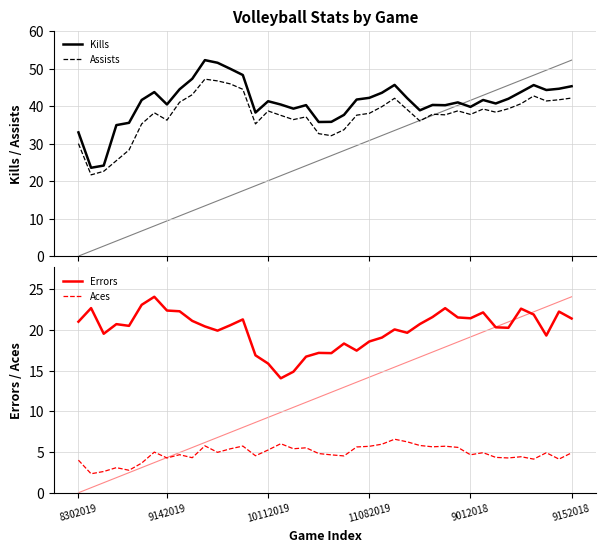

Reading left to right, list all the values displayed in this chart.

Kills: 33.0	23.6	24.1	34.9	35.5	41.6	43.8	40.5	44.5	47.3	52.3	51.6	50.0	48.3	38.3	41.3	40.4	39.3	40.3	35.8	35.8	37.7	41.8	42.2	43.6	45.7	42.1	38.9	40.3	40.2	41.0	39.8	41.6	40.7	42.0	43.8	45.6	44.3	44.6	45.3
Assists: 30.0	21.7	22.6	25.5	28.3	35.3	38.2	36.3	41.0	43.0	47.2	46.7	45.9	44.5	35.3	38.7	37.5	36.4	37.1	32.7	32.1	33.7	37.6	38.1	39.9	42.1	39.1	36.0	37.8	37.7	38.7	37.8	39.2	38.4	39.3	40.6	42.7	41.4	41.7	42.2
Errors: 21.0	22.7	19.5	20.7	20.5	23.1	24.1	22.4	22.3	21.1	20.4	19.9	20.6	21.3	16.9	15.9	14.1	14.9	16.7	17.2	17.1	18.3	17.4	18.6	19.1	20.1	19.6	20.7	21.6	22.7	21.5	21.4	22.1	20.3	20.2	22.6	21.9	19.3	22.2	21.4
Aces: 4.0	2.3	2.6	3.1	2.8	3.6	5.0	4.3	4.7	4.3	5.8	5.0	5.4	5.7	4.5	5.2	6.0	5.4	5.5	4.8	4.7	4.5	5.6	5.7	6.0	6.6	6.2	5.8	5.6	5.7	5.6	4.7	4.9	4.3	4.3	4.4	4.1	4.9	4.1	4.9